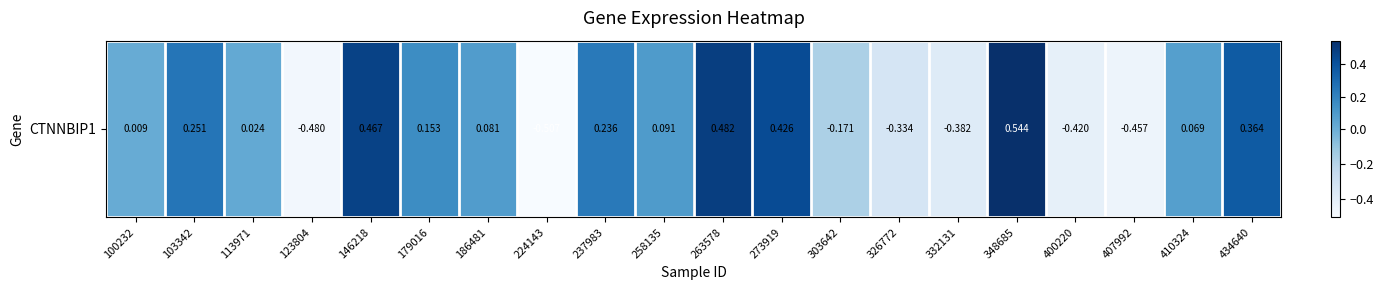

What is the difference between the values at 303642 and 146218?

0.6